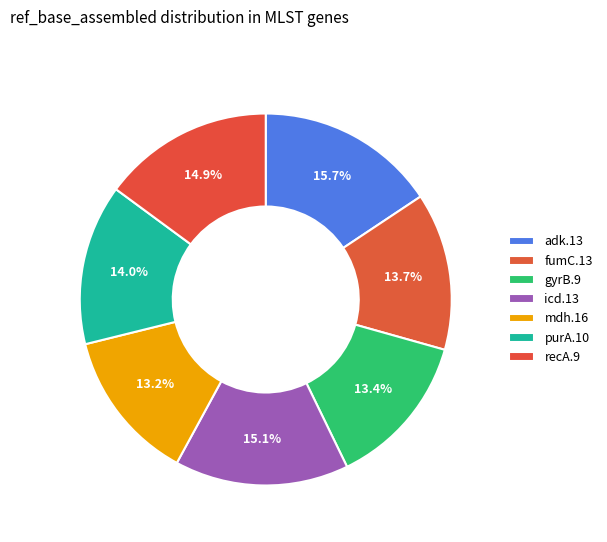

Is there any slice that represents more than half of the pie?

No